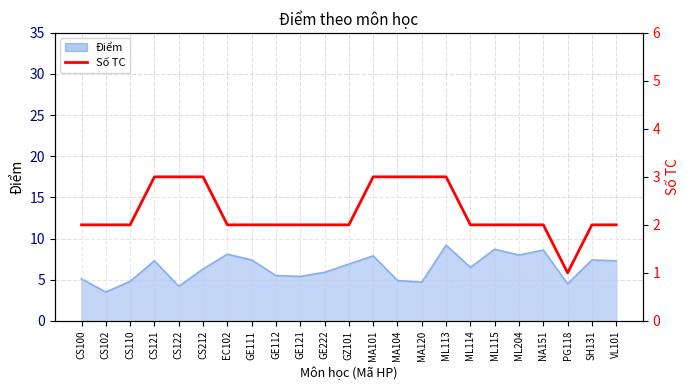

Does the chart have visible grid lines?

Yes